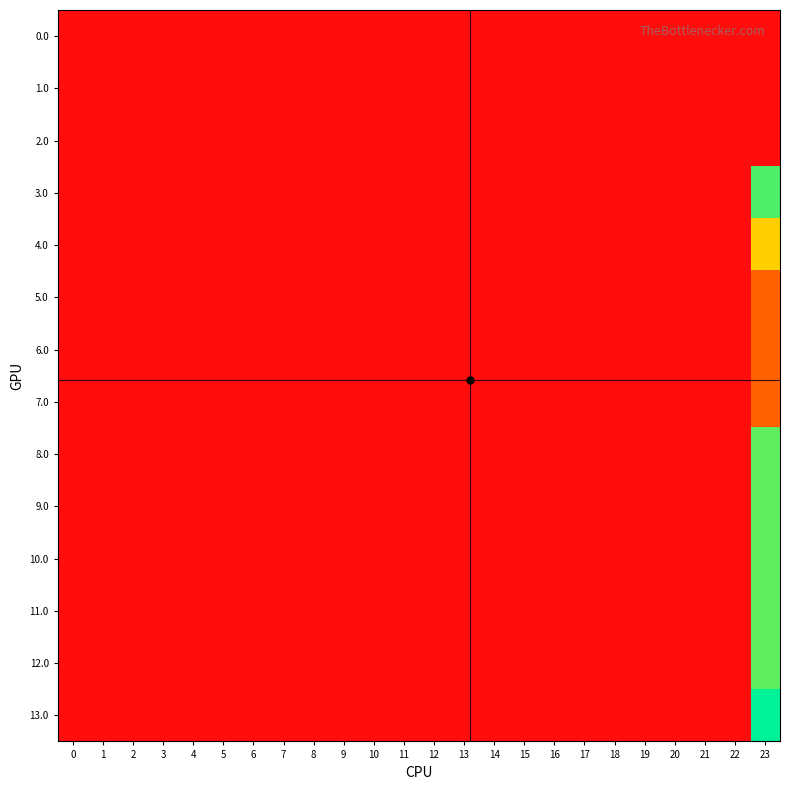

Which category has the highest value across all series?

23